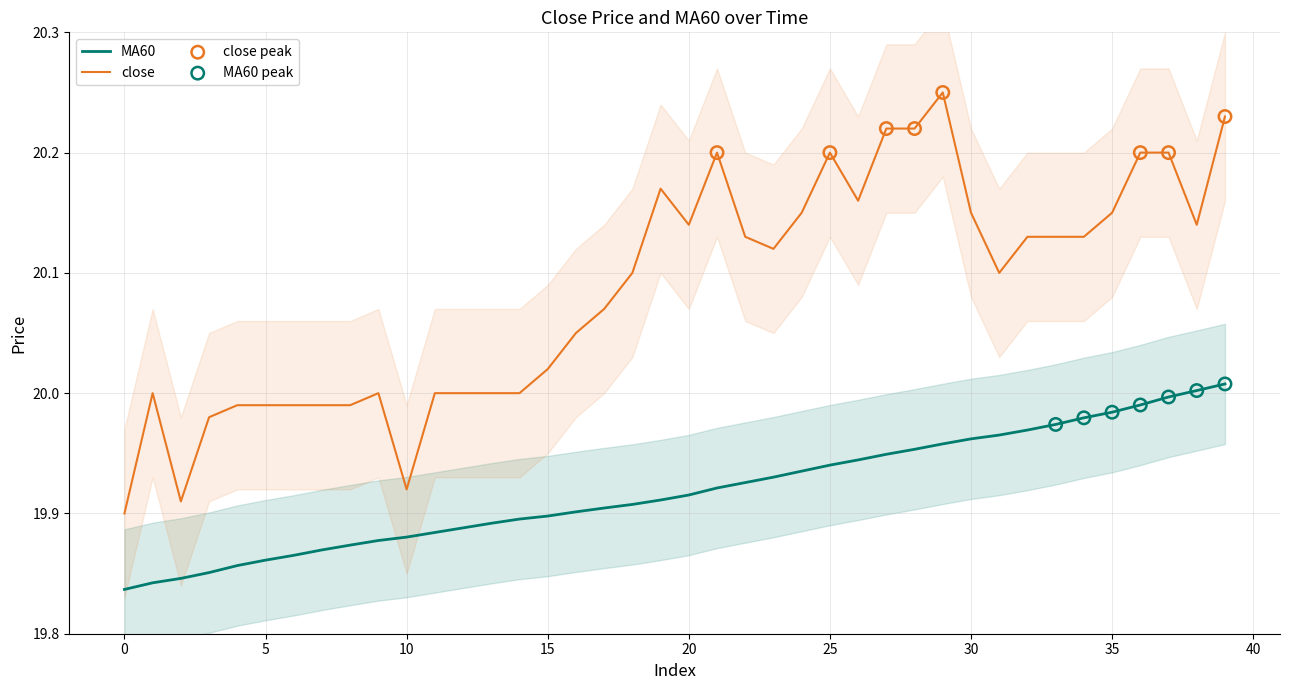

What are all the series names shown in the legend?

close, MA60